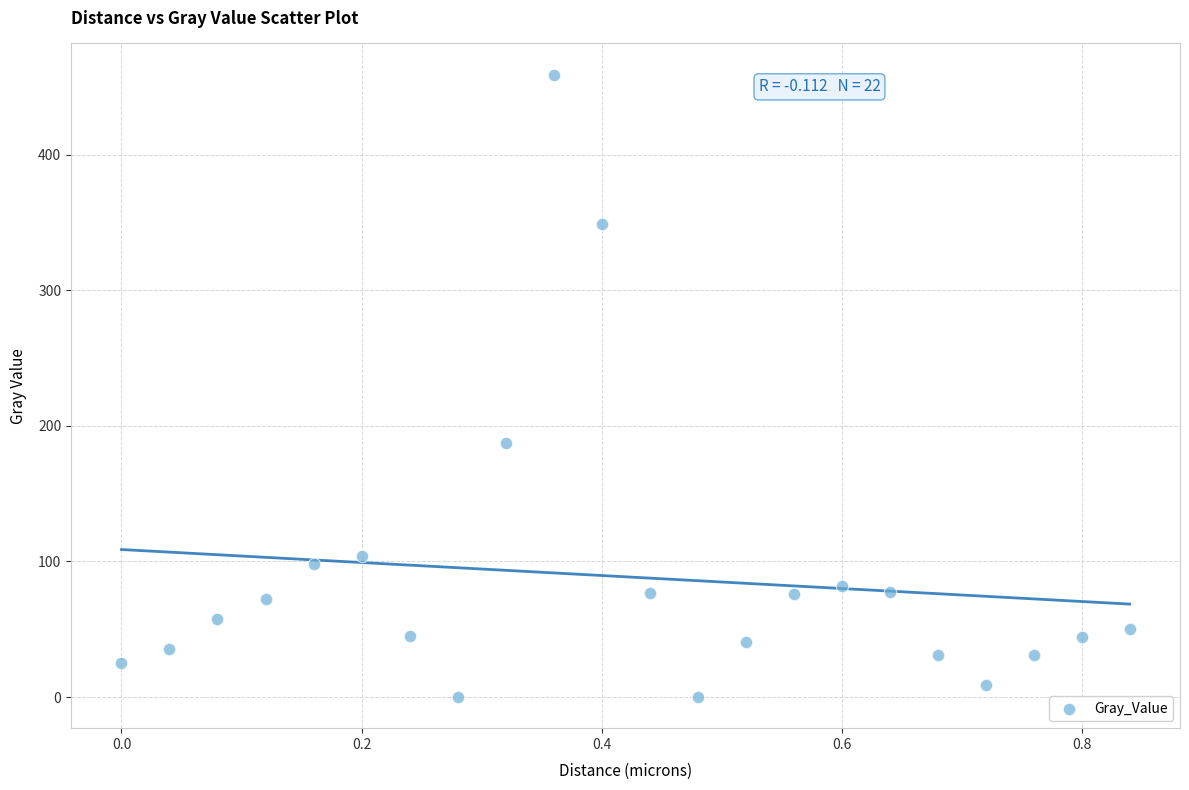

What is the range of X values (max minus min)?

0.8